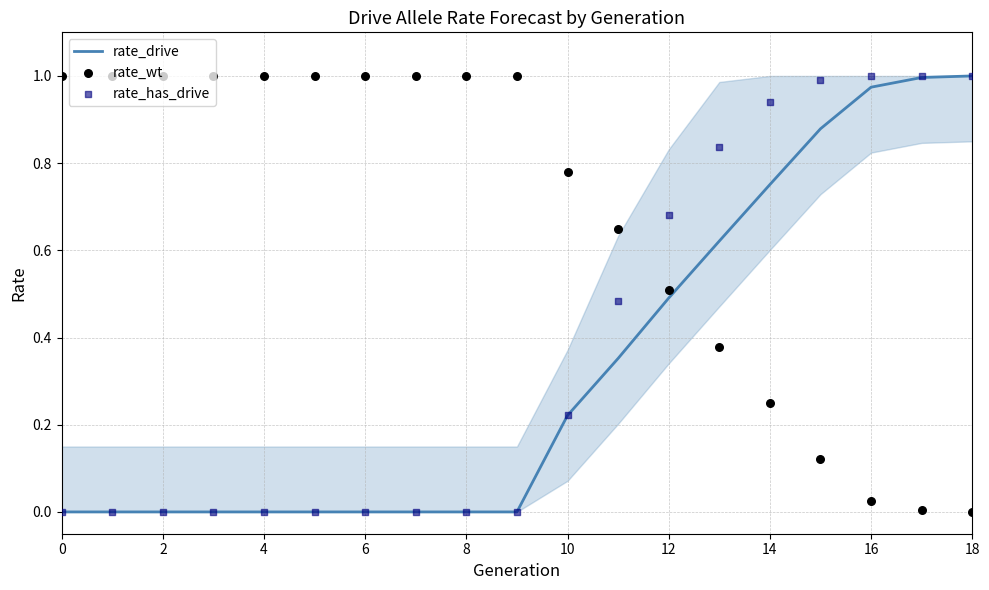

At how many categories does at least one series exceed 0?

19